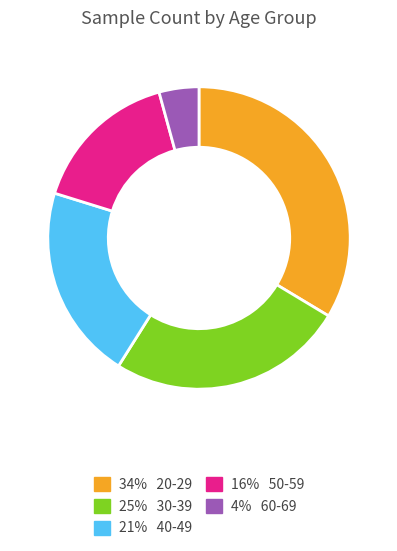

Does any single category account for the majority?

No